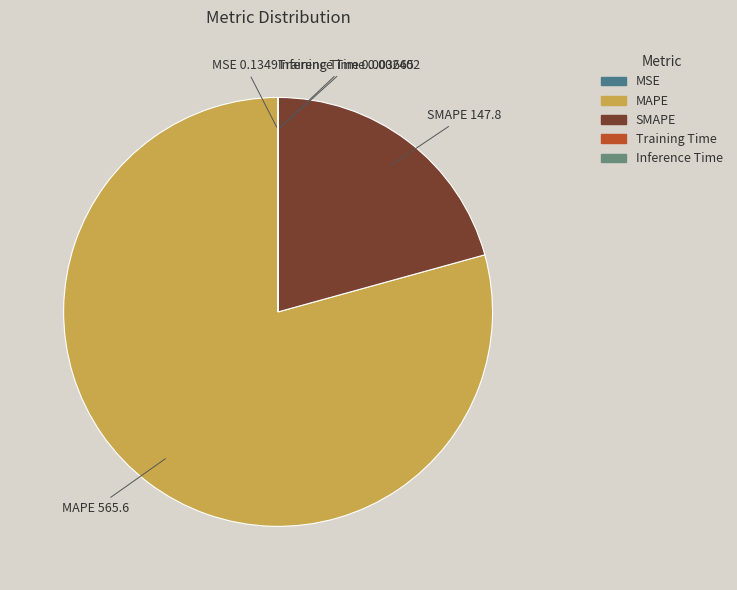

Which category has the biggest portion of the pie?

MAPE